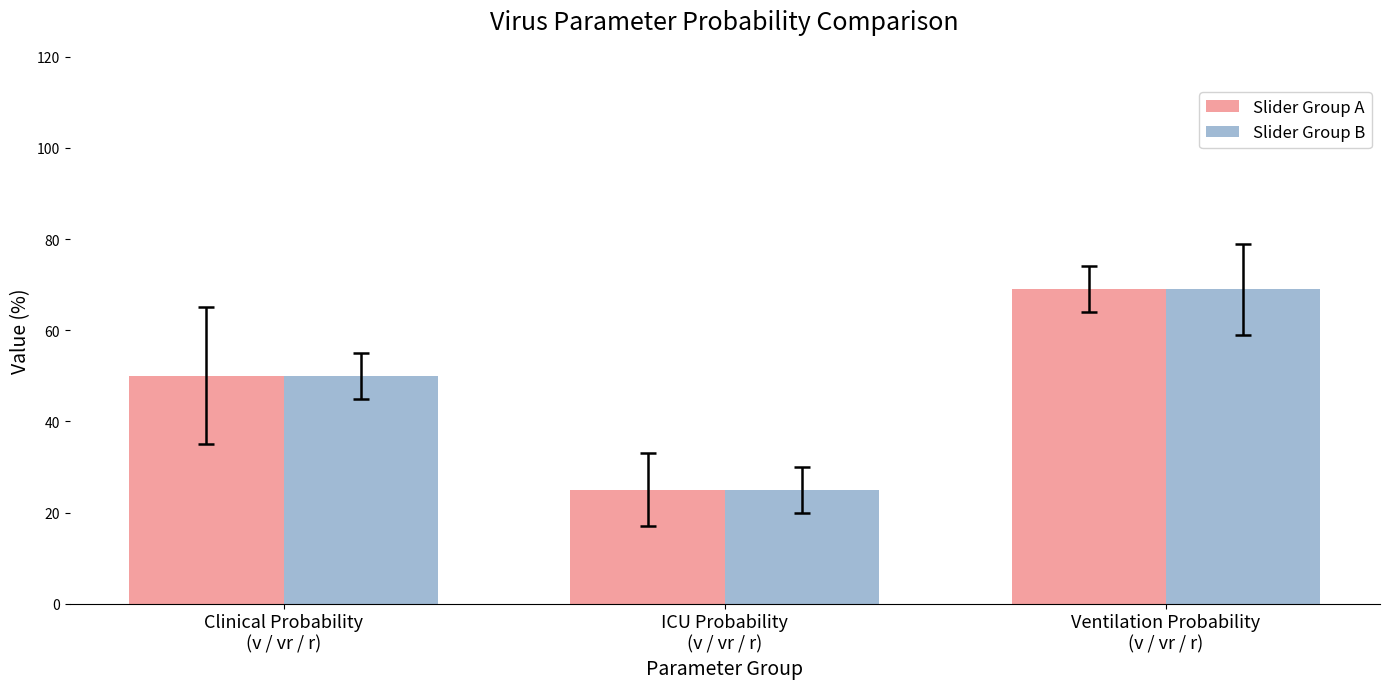

How many values in the Slider Group A series are below 50?

1